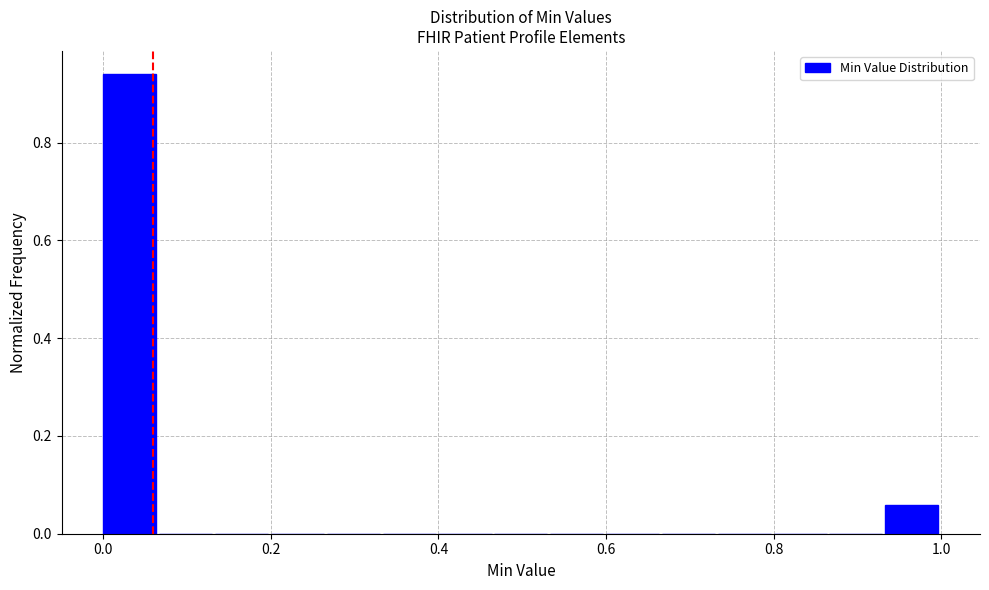

Read against the x-axis, roughly where is the centre of the tallest bar?

0.04